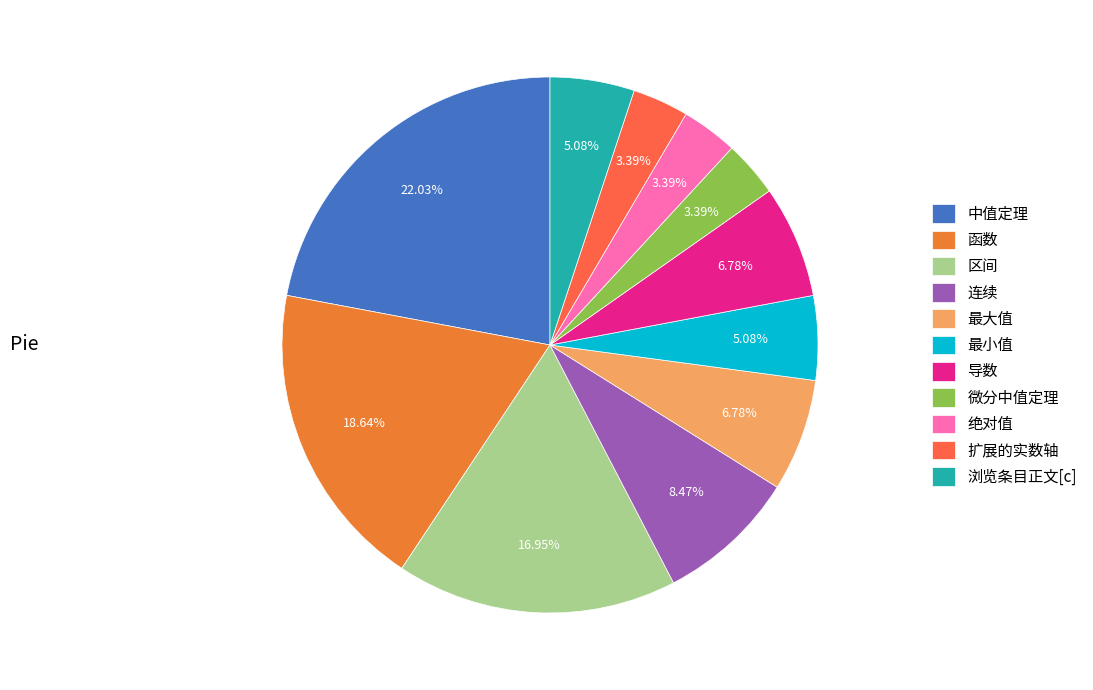

To the nearest percent, what is the difference between the largest and smallest slice percentages?

19%